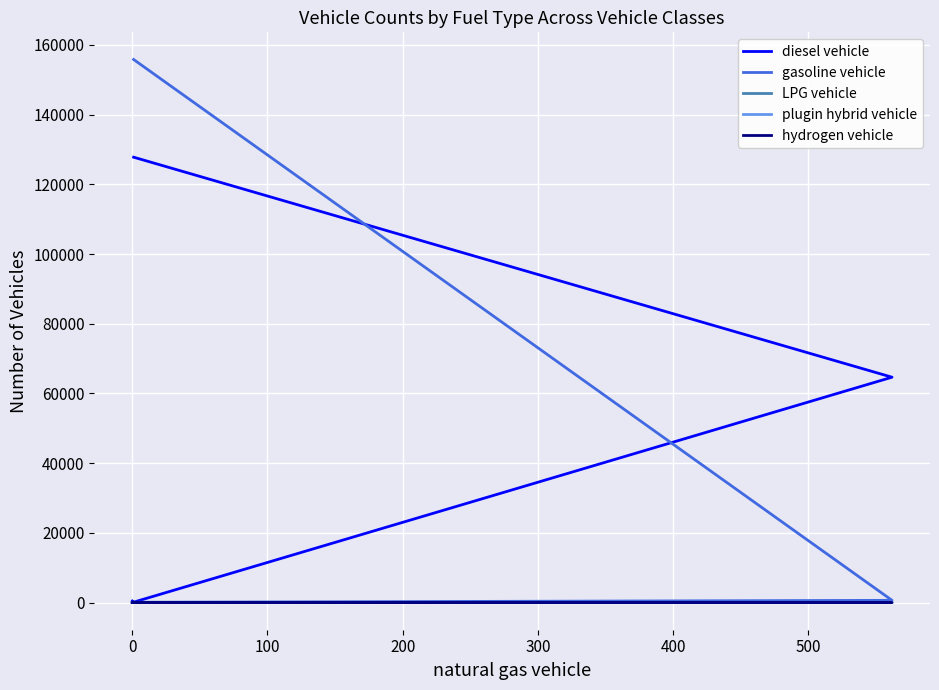

In plugin hybrid vehicle, how many points are higher than both neighbors (excluding endpoints)?

1